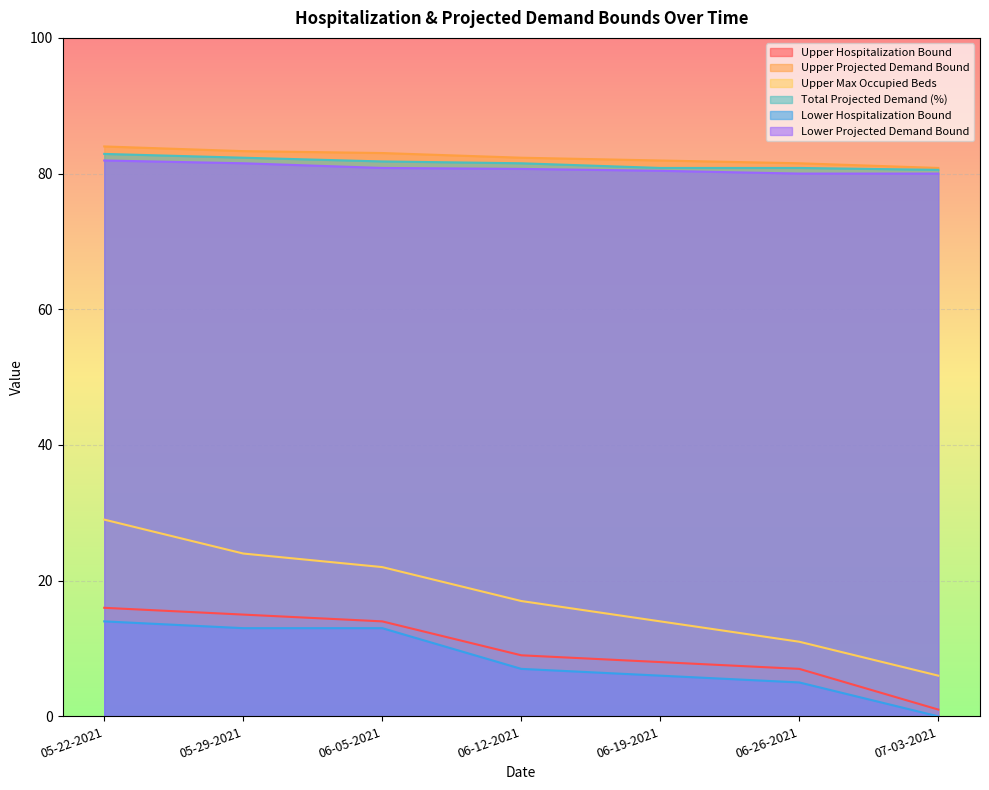

What is the spread (max minus min) of values at 05-29-2021?

70.3